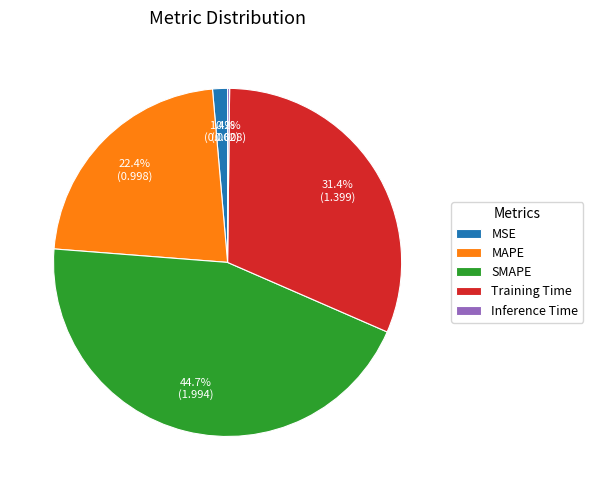

Between MSE and SMAPE, which is larger?

SMAPE